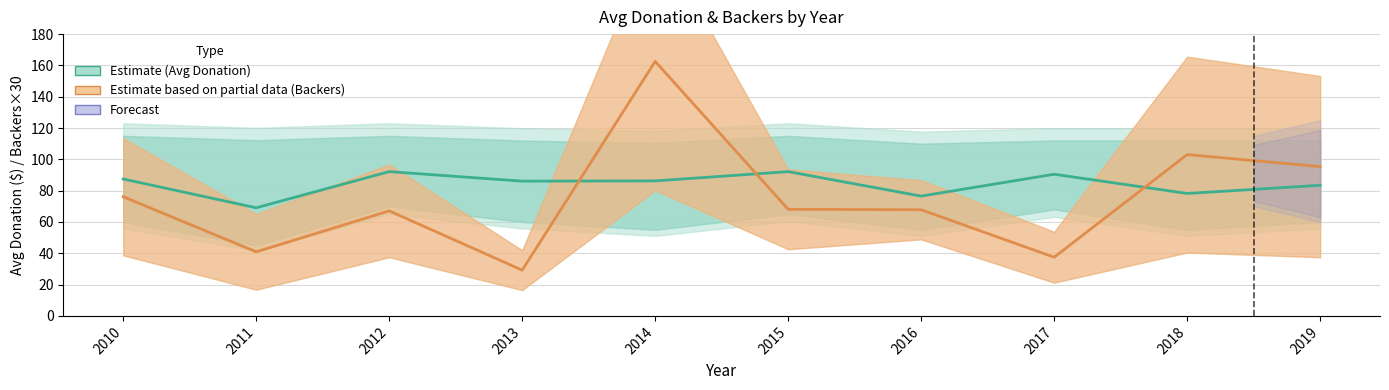

List the labels in order of Avg Donation (Estimate) value, largest first.

2012, 2015, 2017, 2010, 2014, 2013, 2019, 2018, 2016, 2011